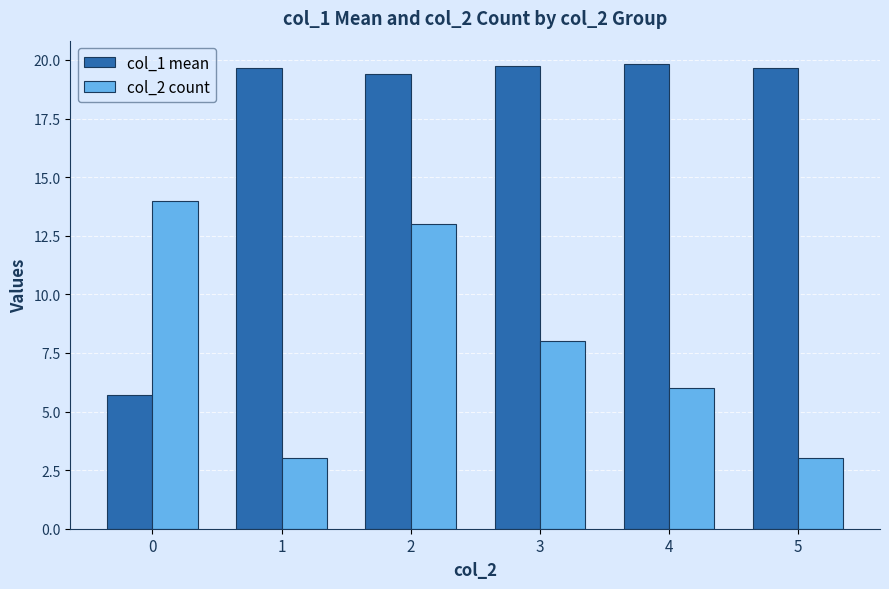

What is the total value across all series at 4?

25.8